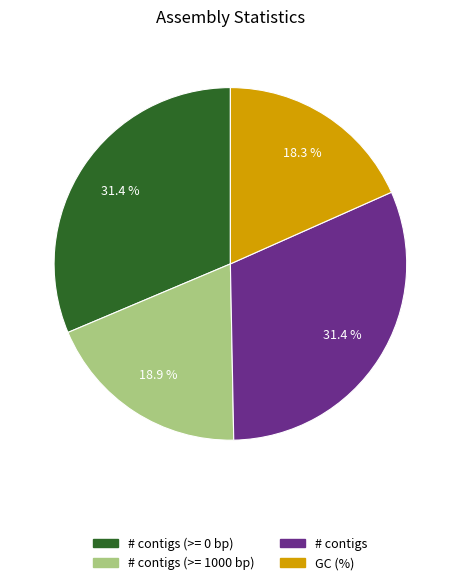

What is the ratio of the value at # contigs (>= 0 bp) to the value at # contigs?

1.0